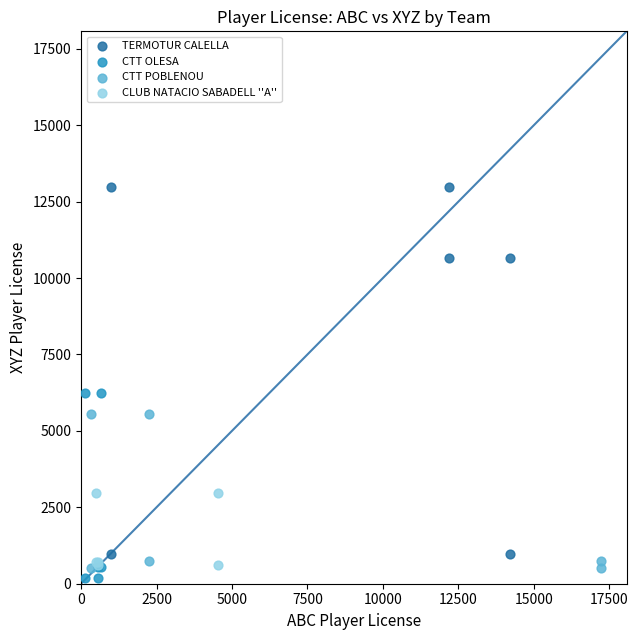

Which series contains the highest Y value?

TERMOTUR CALELLA